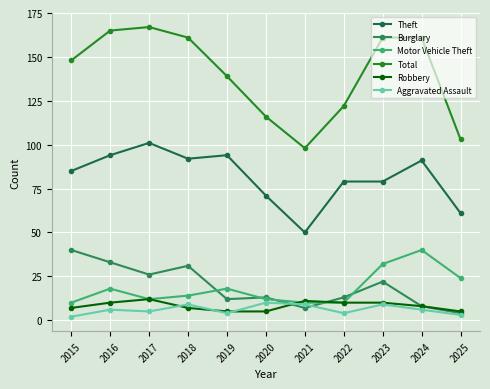

Reading left to right, list all the values displayed in this chart.

Theft: 2015=85	2016=94	2017=101	2018=92	2019=94	2020=71	2021=50	2022=79	2023=79	2024=91	2025=61
Burglary: 2015=40	2016=33	2017=26	2018=31	2019=12	2020=13	2021=7	2022=13	2023=22	2024=8	2025=4
Motor Vehicle Theft: 2015=10	2016=18	2017=12	2018=14	2019=18	2020=12	2021=10	2022=10	2023=32	2024=40	2025=24
Total: 2015=148	2016=165	2017=167	2018=161	2019=139	2020=116	2021=98	2022=122	2023=161	2024=161	2025=103
Robbery: 2015=7	2016=10	2017=12	2018=7	2019=5	2020=5	2021=11	2022=10	2023=10	2024=8	2025=5
Aggravated Assault: 2015=2	2016=6	2017=5	2018=9	2019=4	2020=10	2021=9	2022=4	2023=9	2024=6	2025=3